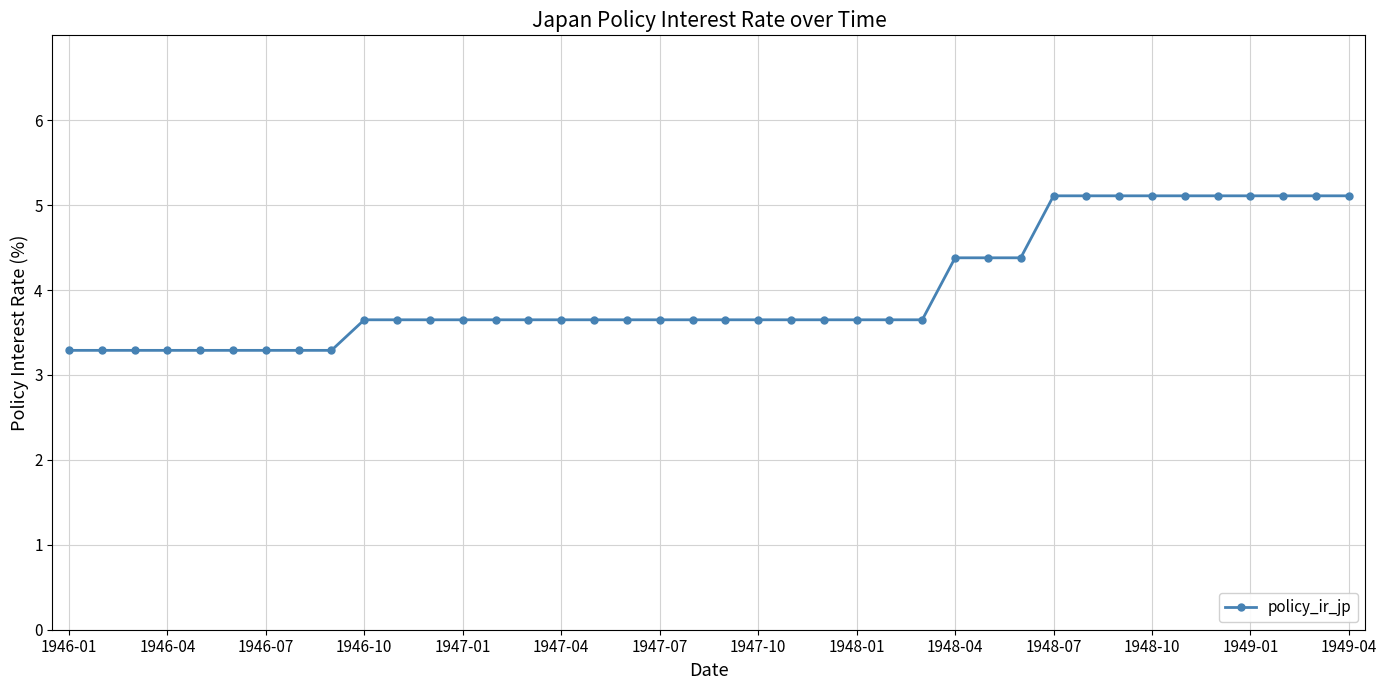

What is the smallest value displayed?

3.3